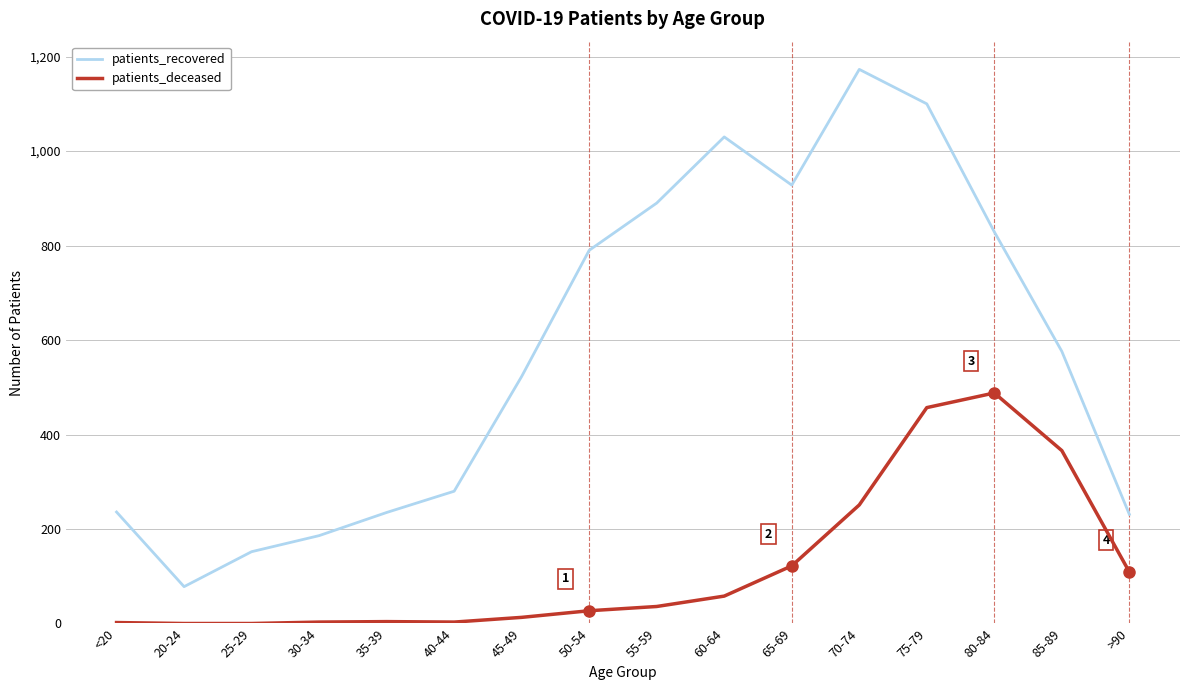

Rank the series by their average value, from highest to lowest.

patients_recovered, patients_deceased